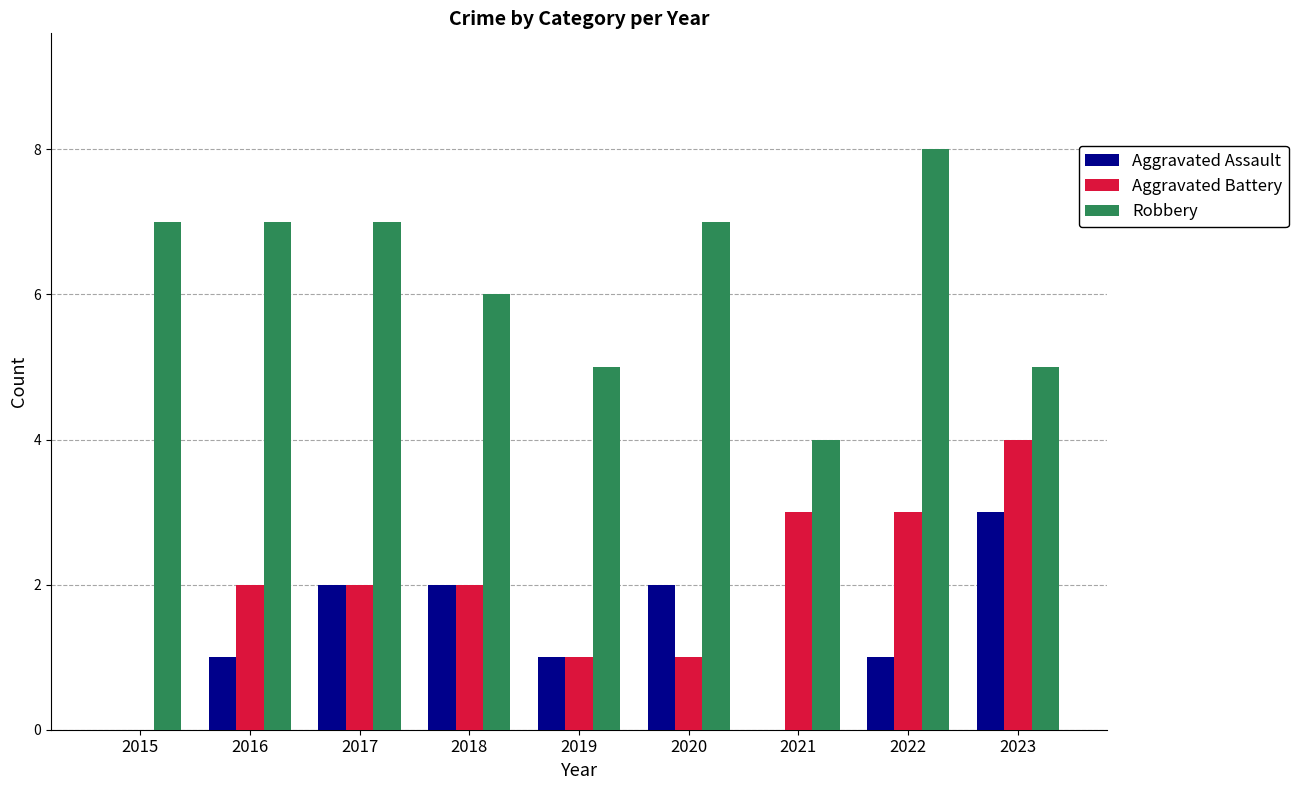

What is the greatest value displayed?

8